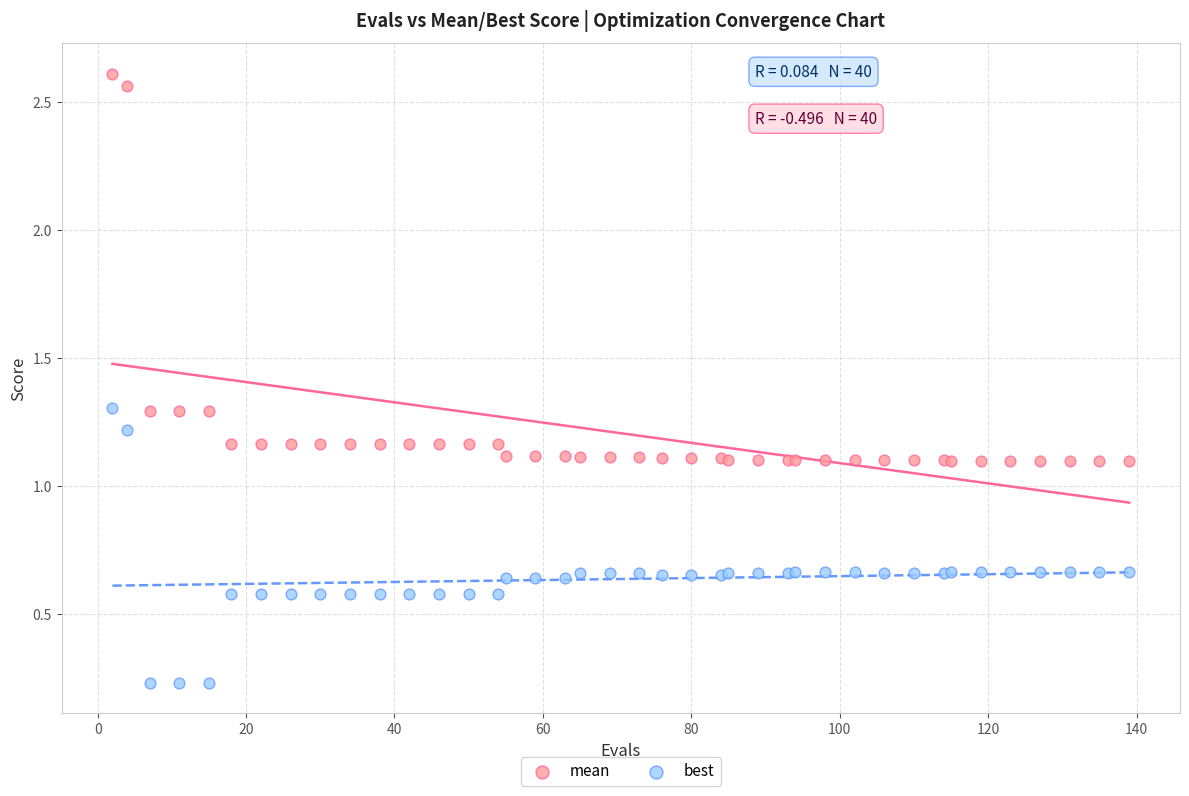

Which series has the widest spread of Y values?

mean